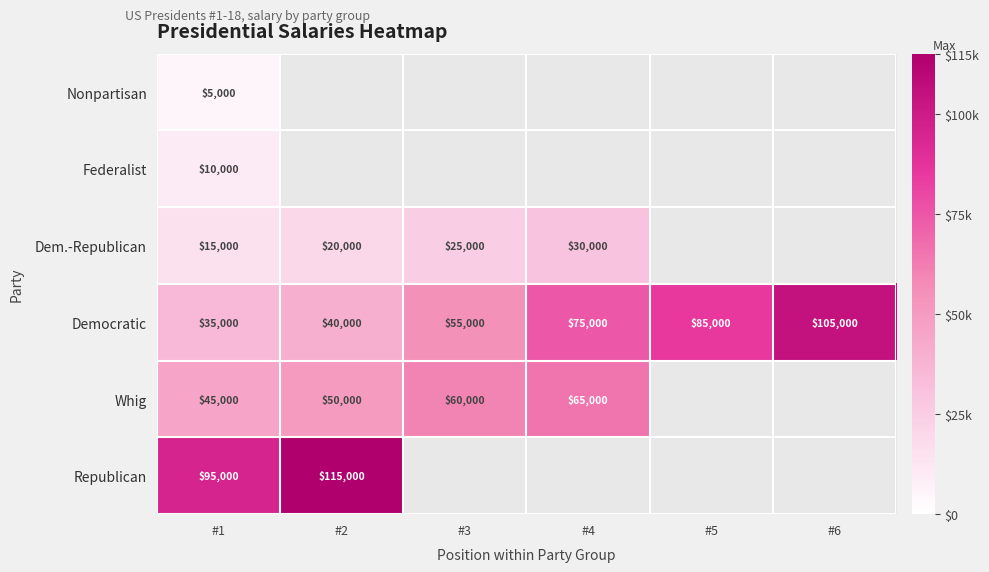

How many categories are shown in the chart?

6